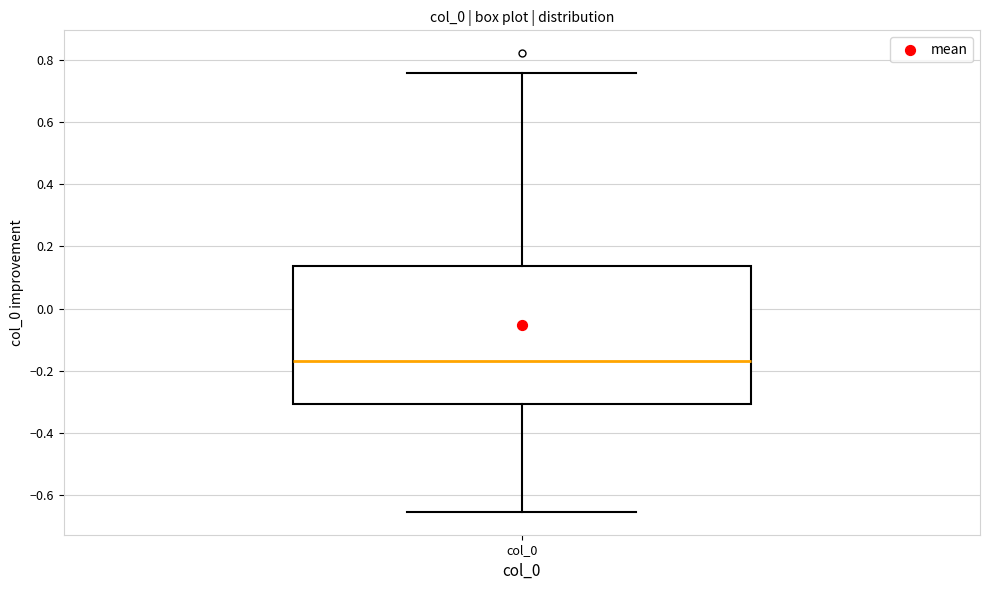

Transcribe this box plot: give where the median line is, the range the box spans, and where the two whiskers end, as read against the y-axis. The values are not printed on the chart, so give them approximately, as read against the axis.

median -0.16, box -0.30 to 0.14, whiskers -0.66 to 0.76